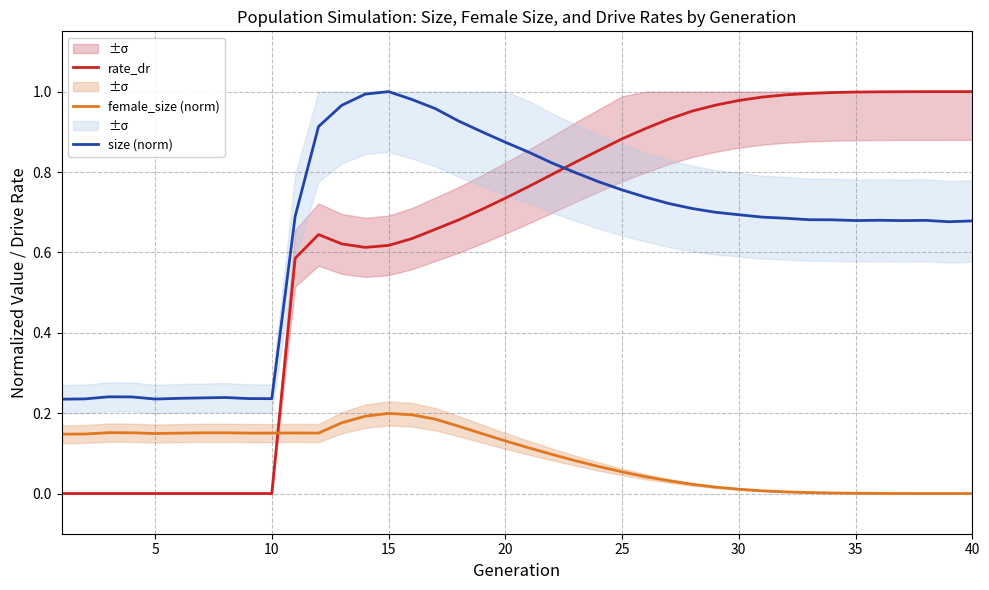

The size (norm) series shows 0.9 at 40. True or false?

False